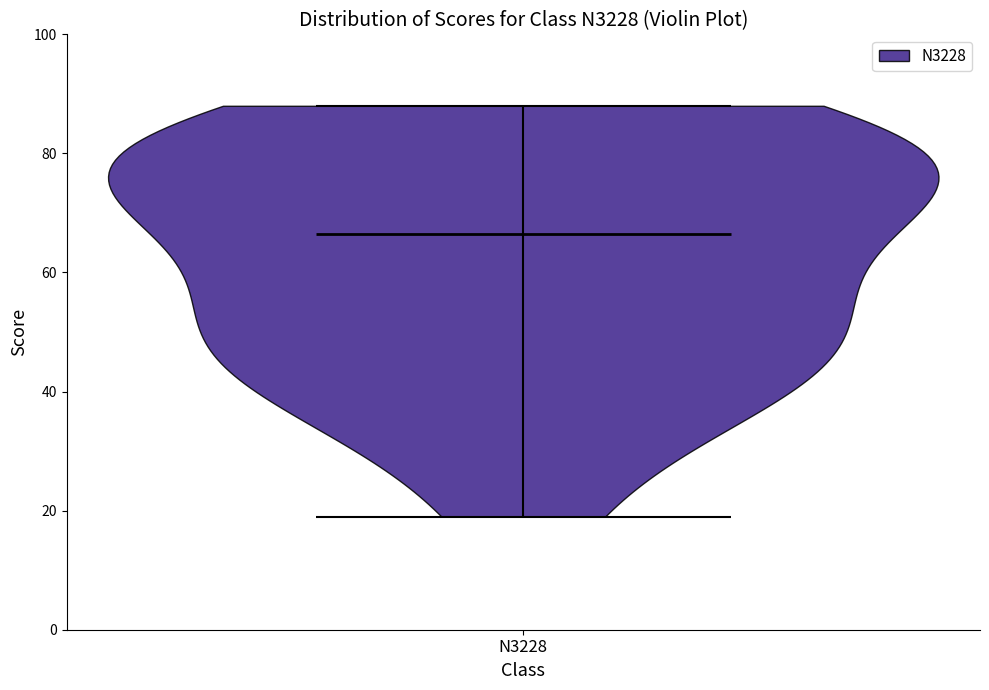

Read this violin plot against the y-axis: where its median line is, and the lowest and highest points the violin reaches. The values are not printed on the chart, so give them approximately, as read against the axis.

median line 66, lowest point 20, highest point 88